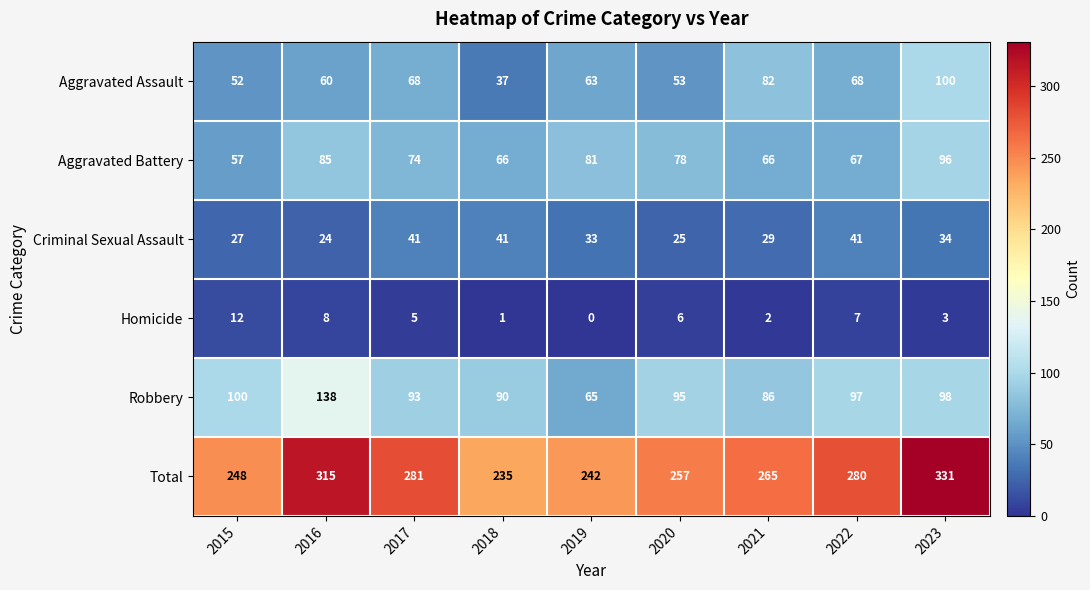

Which series has the largest total across all categories?

Total